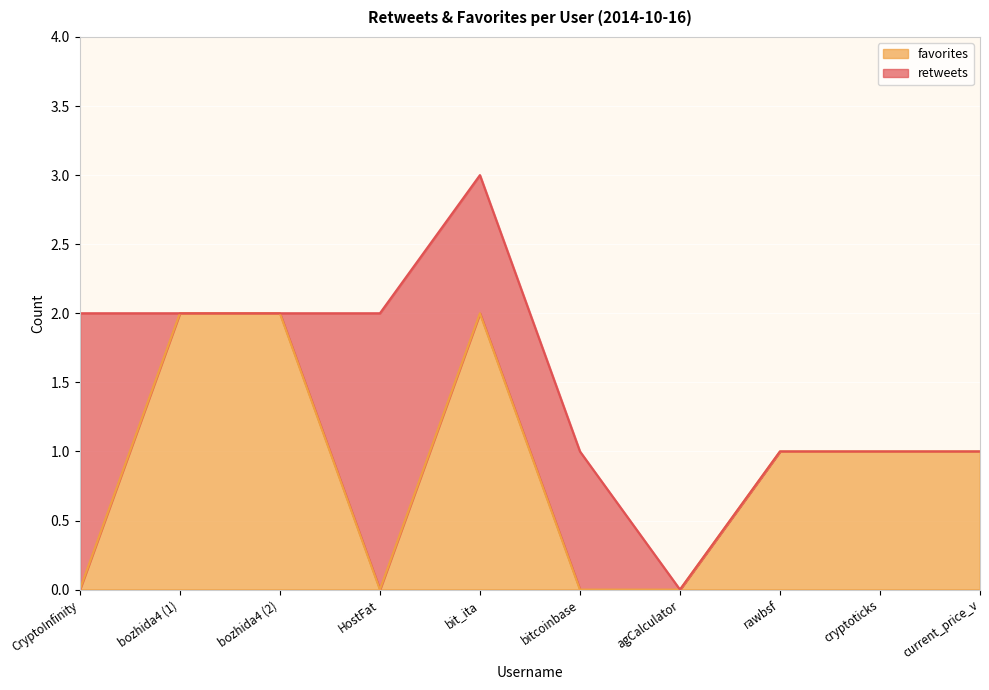

Count the number of values greater than 1.

3